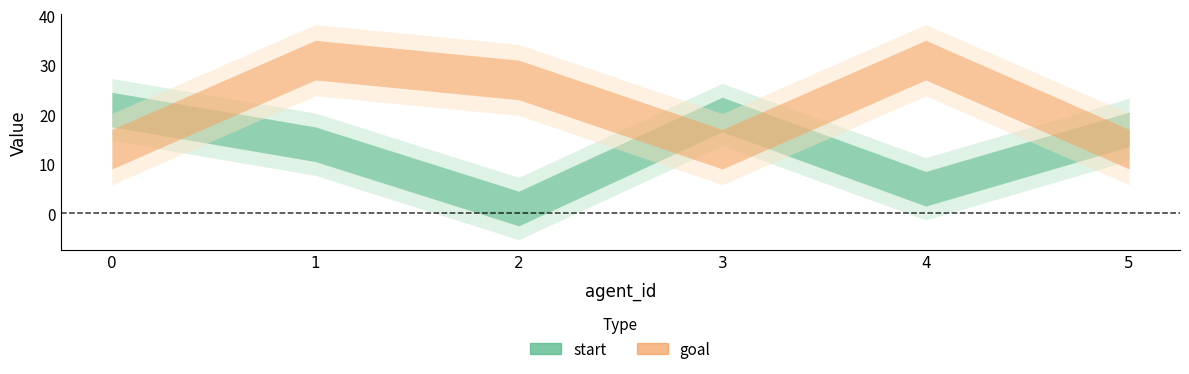

What is the difference between the second highest and minimum values in the goal series?

18